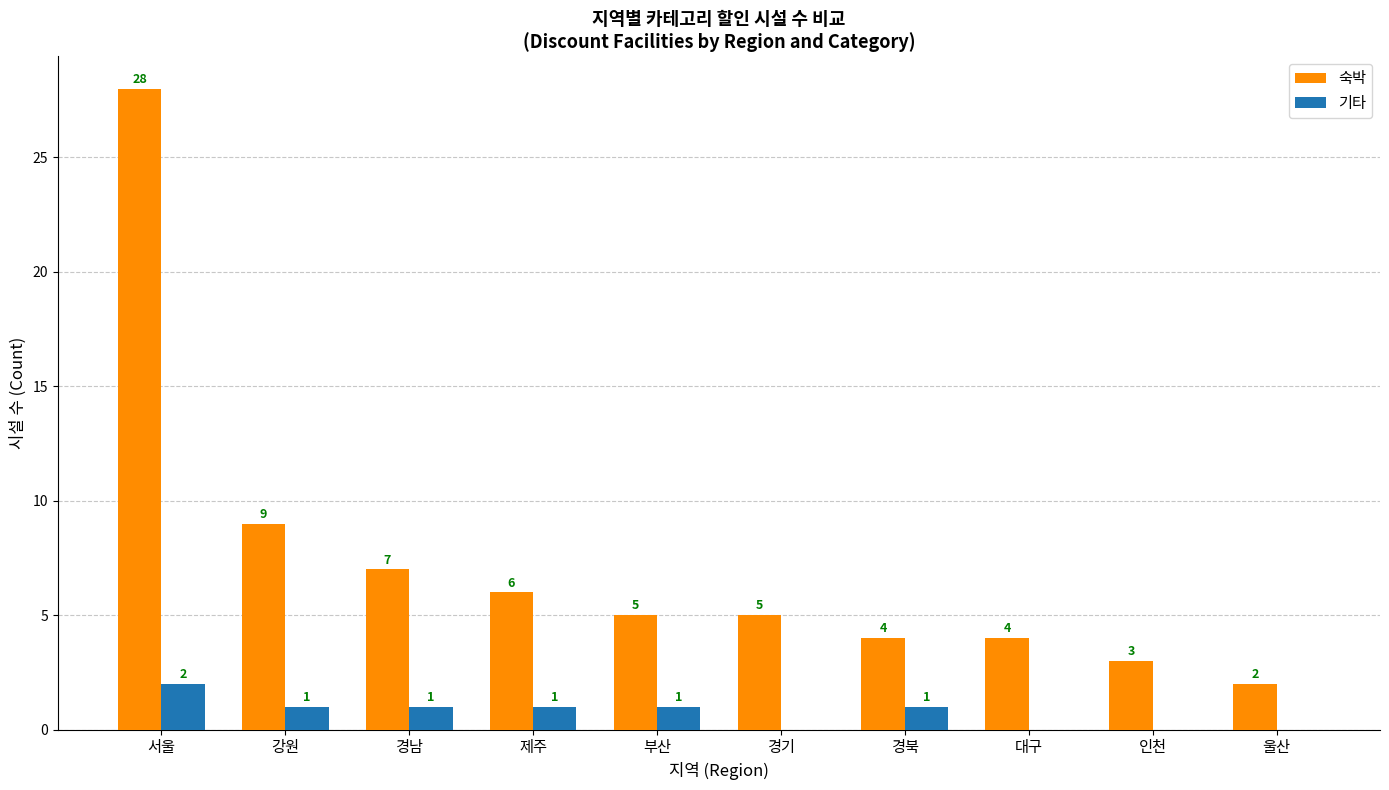

How many distinct data groups are displayed?

2